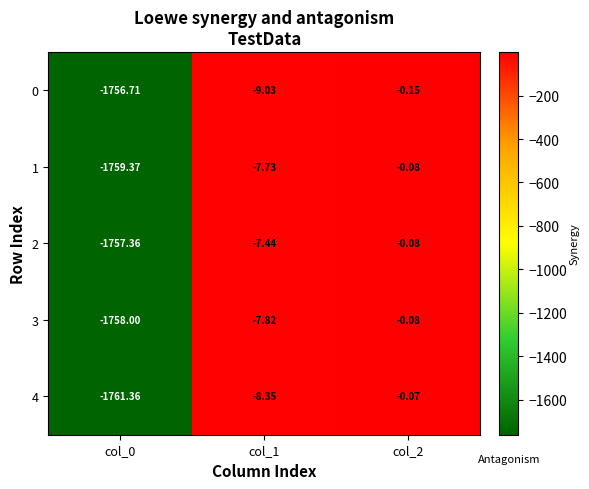

Is the value of 1 at col_0 greater than the value of 0 at col_2?

No